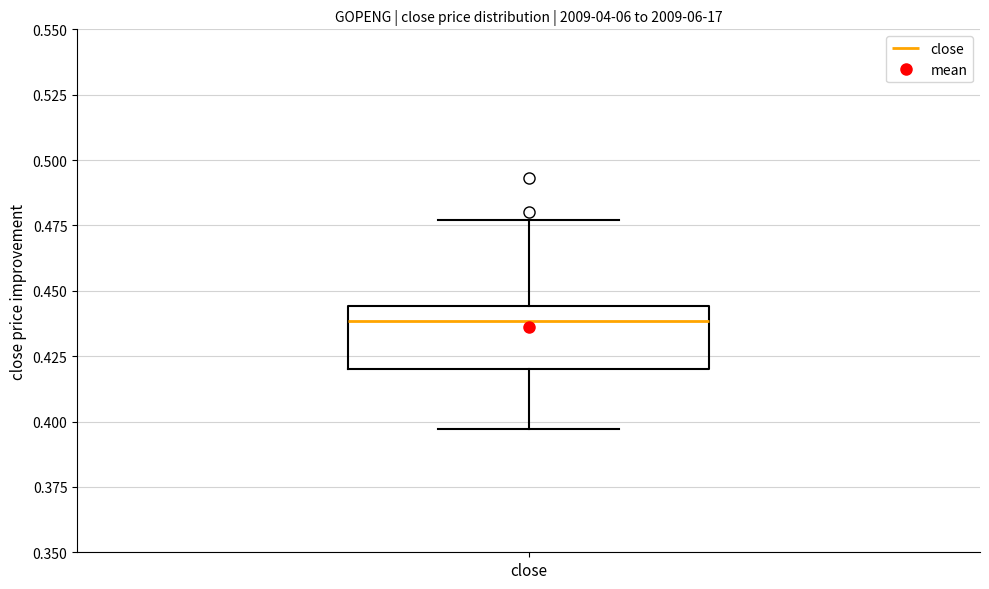

Read this box plot against the y-axis: the position of the median line, the range covered by the box, and the ends of both whiskers. The values are not printed on the chart, so give them approximately, as read against the axis.

median 0.440, box 0.420 to 0.445, whiskers 0.395 to 0.475